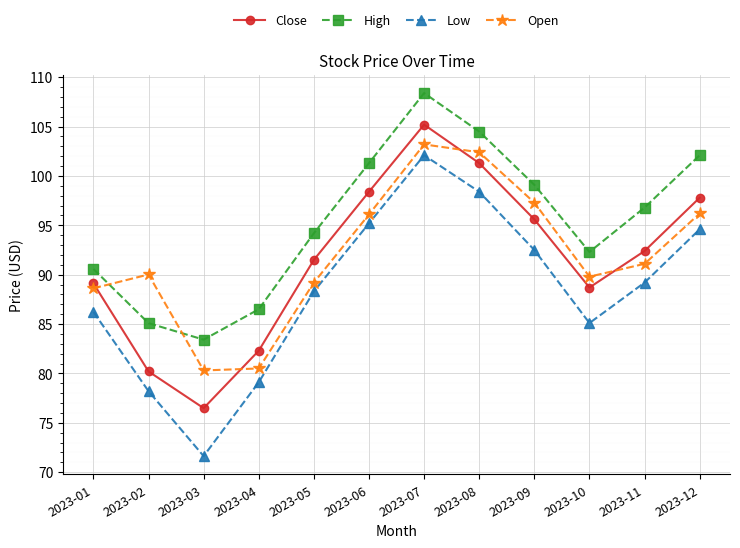

Which series changed the most between 2023-01 and 2023-12?

High